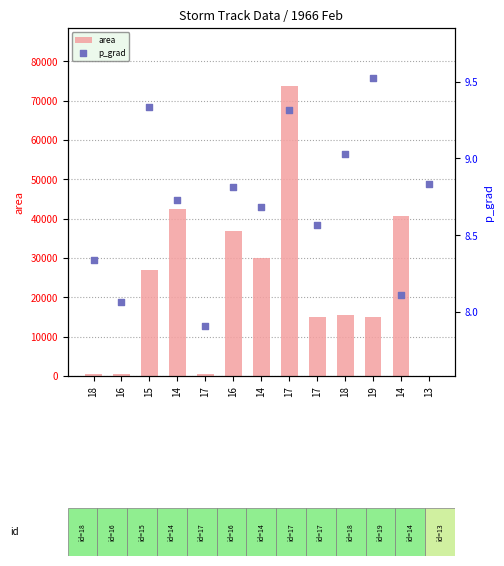

What are all the series names shown in the legend?

area, p_grad